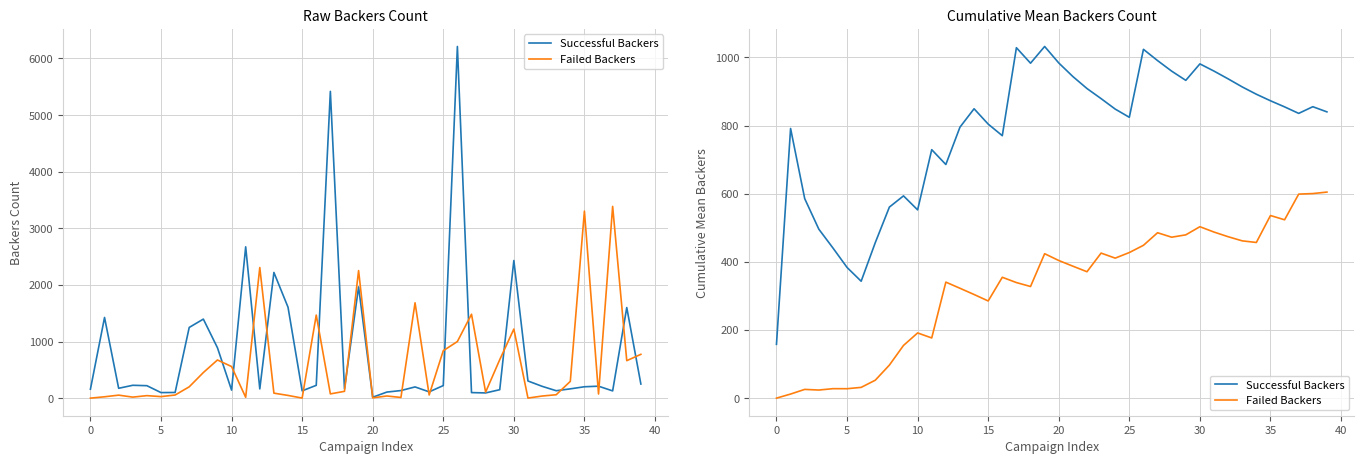

Between 32 and 20, which is larger?

20